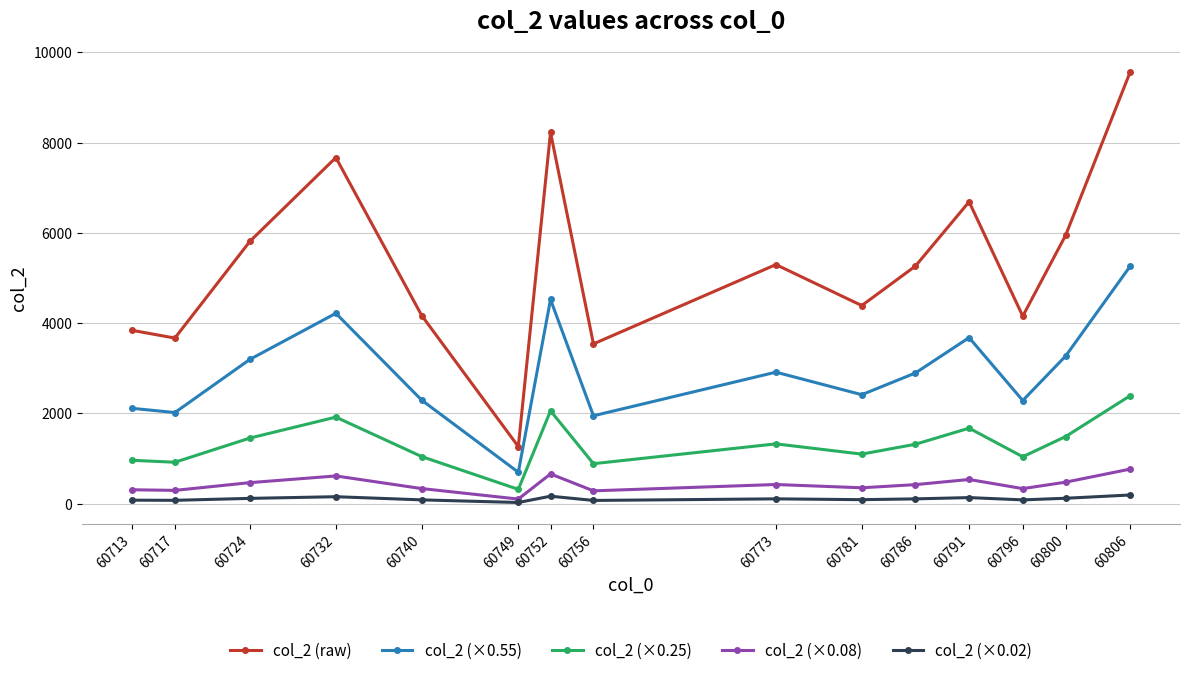

True or false: col_2 (×0.02) has a value of 70.8 at 60756.

True